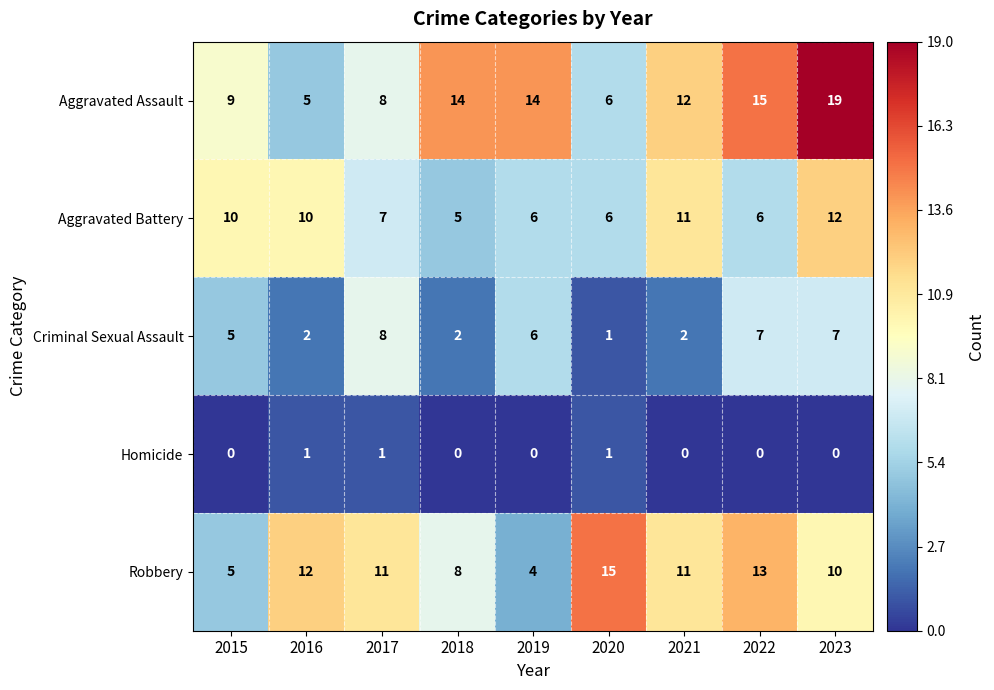

Which category has the highest value across all series?

2023